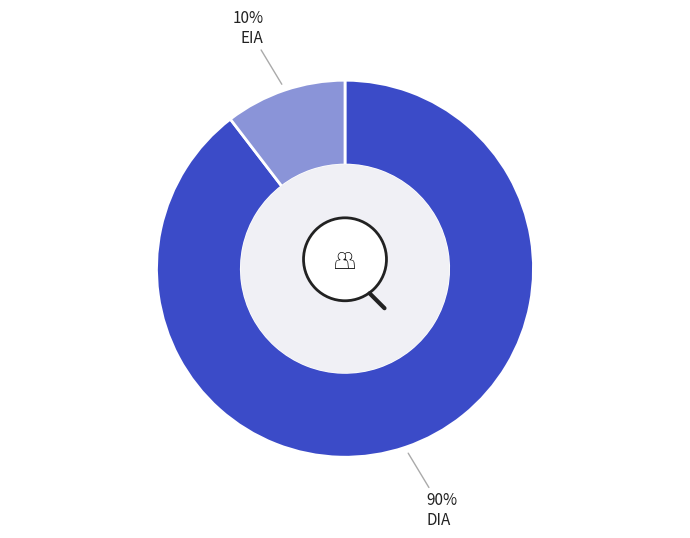

To the nearest percent, what is the combined percentage of EIA and DIA?

100%